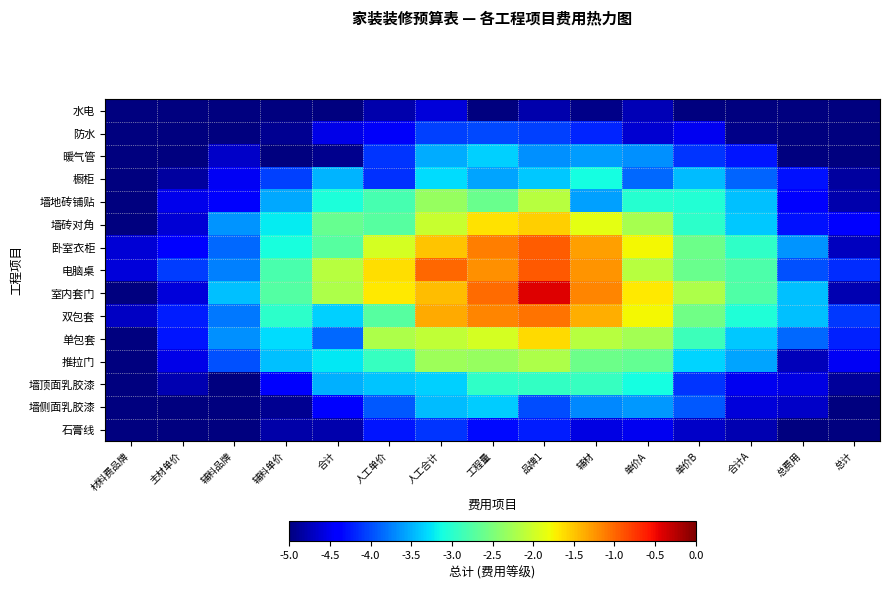

Reading left to right, list all the values displayed in this chart.

水电: 材料费品牌=-5.0	主材单价=-5.0	辅料品牌=-5.0	辅料单价=-5.0	合计=-5.0	人工单价=-4.8	人工合计=-4.6	工程量=-5.0	品牌1=-4.8	辅材=-5.0	单价A=-4.7	单价B=-5.0	合计A=-5.0	总费用=-5.0	总计=-5.0
防水: 材料费品牌=-5.0	主材单价=-5.0	辅料品牌=-5.0	辅料单价=-4.9	合计=-4.5	人工单价=-4.5	人工合计=-4.0	工程量=-4.0	品牌1=-4.0	辅材=-4.2	单价A=-4.6	单价B=-4.5	合计A=-5.0	总费用=-5.0	总计=-5.0
暖气管: 材料费品牌=-5.0	主材单价=-5.0	辅料品牌=-4.7	辅料单价=-5.0	合计=-4.9	人工单价=-4.1	人工合计=-3.5	工程量=-3.3	品牌1=-3.7	辅材=-3.6	单价A=-3.7	单价B=-4.1	合计A=-4.3	总费用=-5.0	总计=-5.0
橱柜: 材料费品牌=-5.0	主材单价=-4.9	辅料品牌=-4.5	辅料单价=-4.1	合计=-3.5	人工单价=-4.1	人工合计=-3.3	工程量=-3.6	品牌1=-3.4	辅材=-3.1	单价A=-3.9	单价B=-3.4	合计A=-3.9	总费用=-4.3	总计=-4.9
墙地砖铺贴: 材料费品牌=-5.0	主材单价=-4.5	辅料品牌=-4.4	辅料单价=-3.6	合计=-3.1	人工单价=-2.8	人工合计=-2.3	工程量=-2.6	品牌1=-2.1	辅材=-3.6	单价A=-3.0	单价B=-3.0	合计A=-3.4	总费用=-4.4	总计=-4.8
墙砖对角: 材料费品牌=-5.0	主材单价=-4.6	辅料品牌=-3.6	辅料单价=-3.2	合计=-2.6	人工单价=-2.7	人工合计=-2.0	工程量=-1.7	品牌1=-1.5	辅材=-1.9	单价A=-2.2	单价B=-3.0	合计A=-3.4	总费用=-4.3	总计=-4.4
卧室衣柜: 材料费品牌=-4.6	主材单价=-4.4	辅料品牌=-3.8	辅料单价=-3.1	合计=-2.7	人工单价=-2.0	人工合计=-1.5	工程量=-1.1	品牌1=-1.0	辅材=-1.3	单价A=-1.8	单价B=-2.6	合计A=-3.0	总费用=-3.6	总计=-4.7
电脑桌: 材料费品牌=-4.6	主材单价=-4.1	辅料品牌=-3.7	辅料单价=-2.8	合计=-2.1	人工单价=-1.6	人工合计=-1.0	工程量=-1.2	品牌1=-0.9	辅材=-1.2	单价A=-2.1	单价B=-2.6	合计A=-2.8	总费用=-4.0	总计=-4.1
室内套门: 材料费品牌=-5.0	主材单价=-4.6	辅料品牌=-3.4	辅料单价=-2.8	合计=-2.2	人工单价=-1.7	人工合计=-1.5	工程量=-1.0	品牌1=-0.4	辅材=-1.2	单价A=-1.7	单价B=-2.2	合计A=-2.8	总费用=-3.4	总计=-4.8
双包套: 材料费品牌=-4.7	主材单价=-4.2	辅料品牌=-3.8	辅料单价=-3.0	合计=-3.4	人工单价=-2.7	人工合计=-1.4	工程量=-1.2	品牌1=-1.1	辅材=-1.4	单价A=-1.8	单价B=-2.6	合计A=-3.1	总费用=-3.4	总计=-4.1
单包套: 材料费品牌=-5.0	主材单价=-4.3	辅料品牌=-3.7	辅料单价=-3.3	合计=-3.9	人工单价=-2.2	人工合计=-2.1	工程量=-2.0	品牌1=-1.6	辅材=-2.1	单价A=-2.3	单价B=-2.9	合计A=-3.4	总费用=-3.9	总计=-4.2
推拉门: 材料费品牌=-5.0	主材单价=-4.5	辅料品牌=-4.0	辅料单价=-3.4	合计=-3.2	人工单价=-2.9	人工合计=-2.3	工程量=-2.3	品牌1=-2.2	辅材=-2.6	单价A=-2.6	单价B=-3.3	合计A=-3.6	总费用=-4.7	总计=-4.5
墙顶面乳胶漆: 材料费品牌=-5.0	主材单价=-4.8	辅料品牌=-5.0	辅料单价=-4.4	合计=-3.5	人工单价=-3.4	人工合计=-3.4	工程量=-3.0	品牌1=-2.9	辅材=-2.9	单价A=-3.1	单价B=-4.1	合计A=-4.5	总费用=-4.6	总计=-4.9
墙侧面乳胶漆: 材料费品牌=-5.0	主材单价=-5.0	辅料品牌=-5.0	辅料单价=-4.9	合计=-4.4	人工单价=-3.9	人工合计=-3.4	工程量=-3.4	品牌1=-4.0	辅材=-3.7	单价A=-3.6	单价B=-3.9	合计A=-4.6	总费用=-4.7	总计=-5.0
石膏线: 材料费品牌=-5.0	主材单价=-5.0	辅料品牌=-5.0	辅料单价=-4.8	合计=-4.8	人工单价=-4.3	人工合计=-4.1	工程量=-4.3	品牌1=-4.2	辅材=-4.6	单价A=-4.5	单价B=-4.7	合计A=-4.8	总费用=-5.0	总计=-5.0